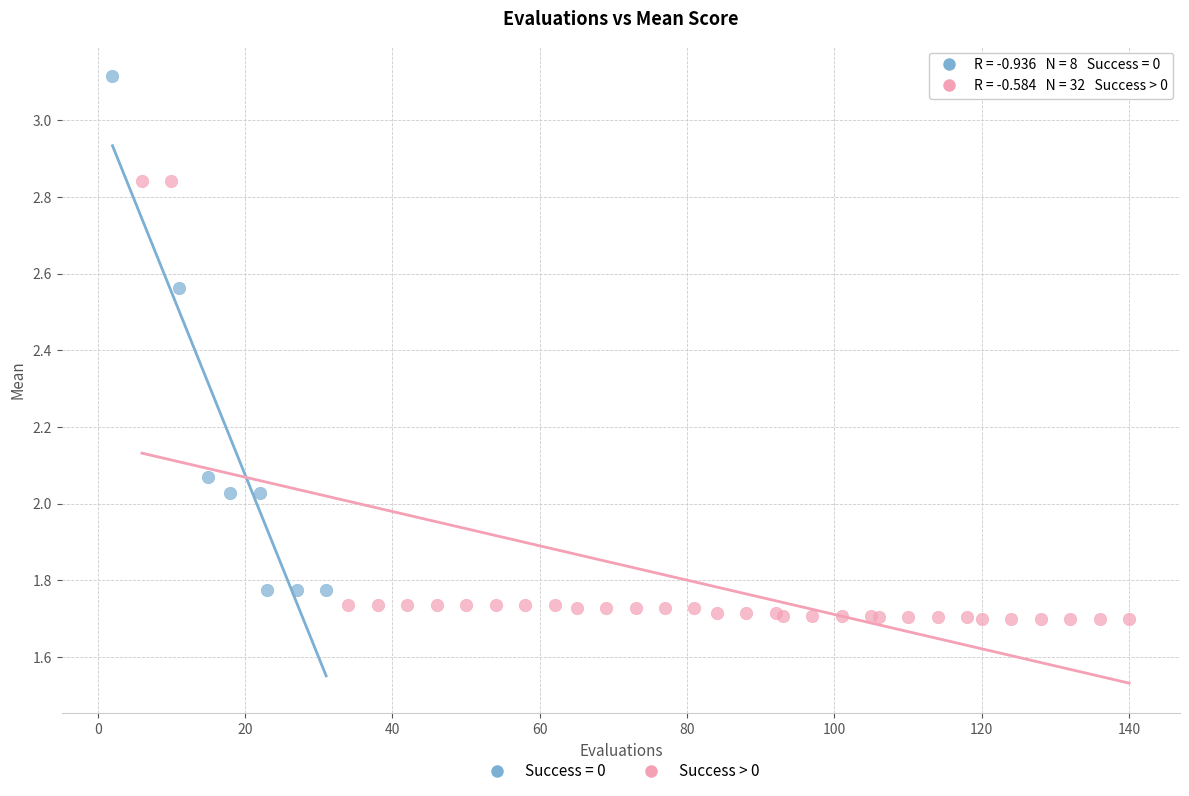

Which series has the widest spread of Y values?

Success = 0